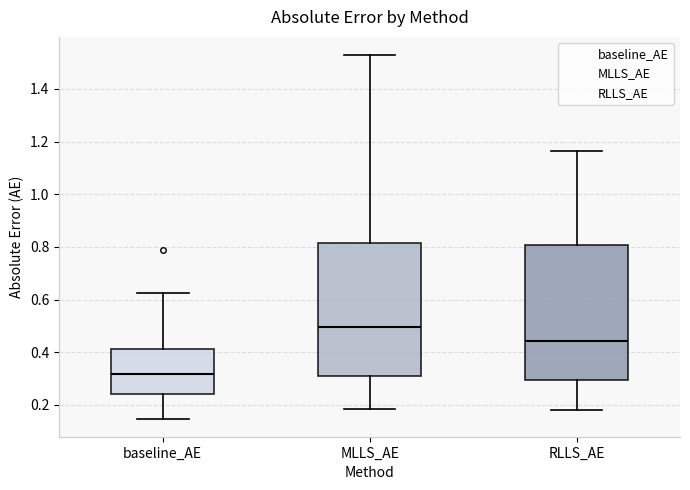

Where does the lower whisker of the box for baseline_AE end on the y-axis? The values are not printed on the chart, so give them approximately, as read against the axis.

0.14